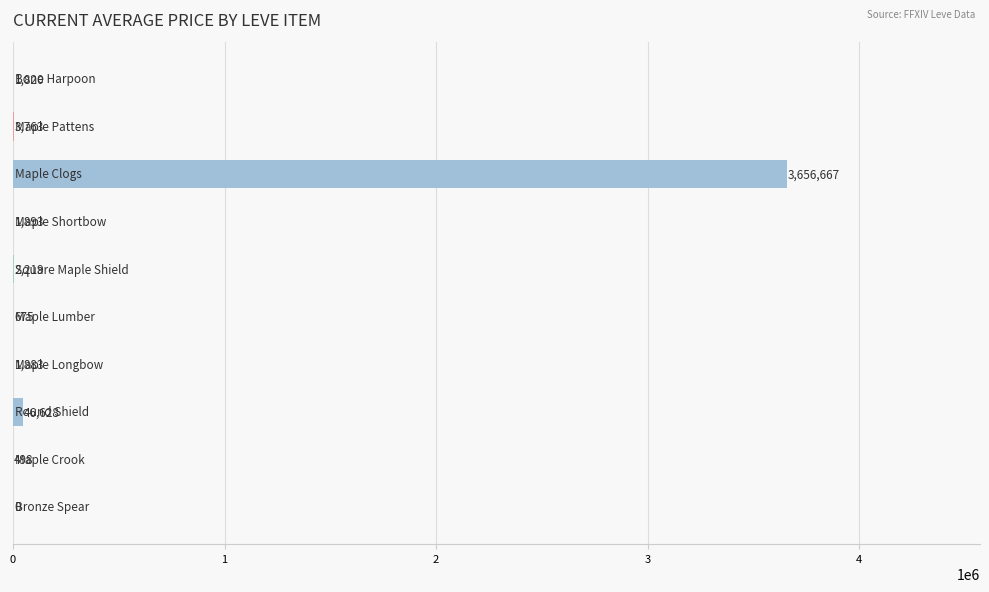

What is the greatest value displayed?

3656667